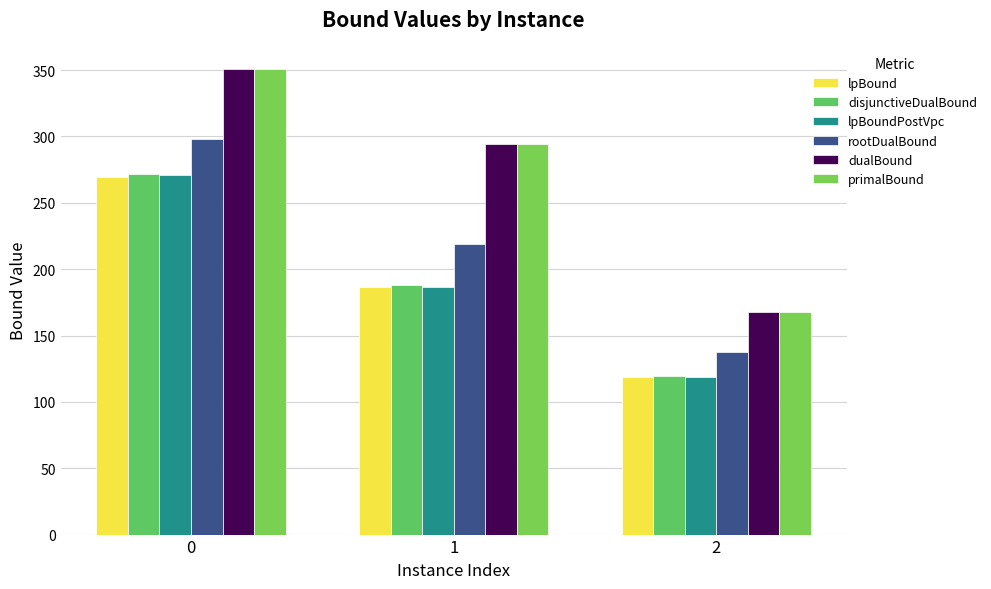

What is the total value across all series at 1?

1368.5